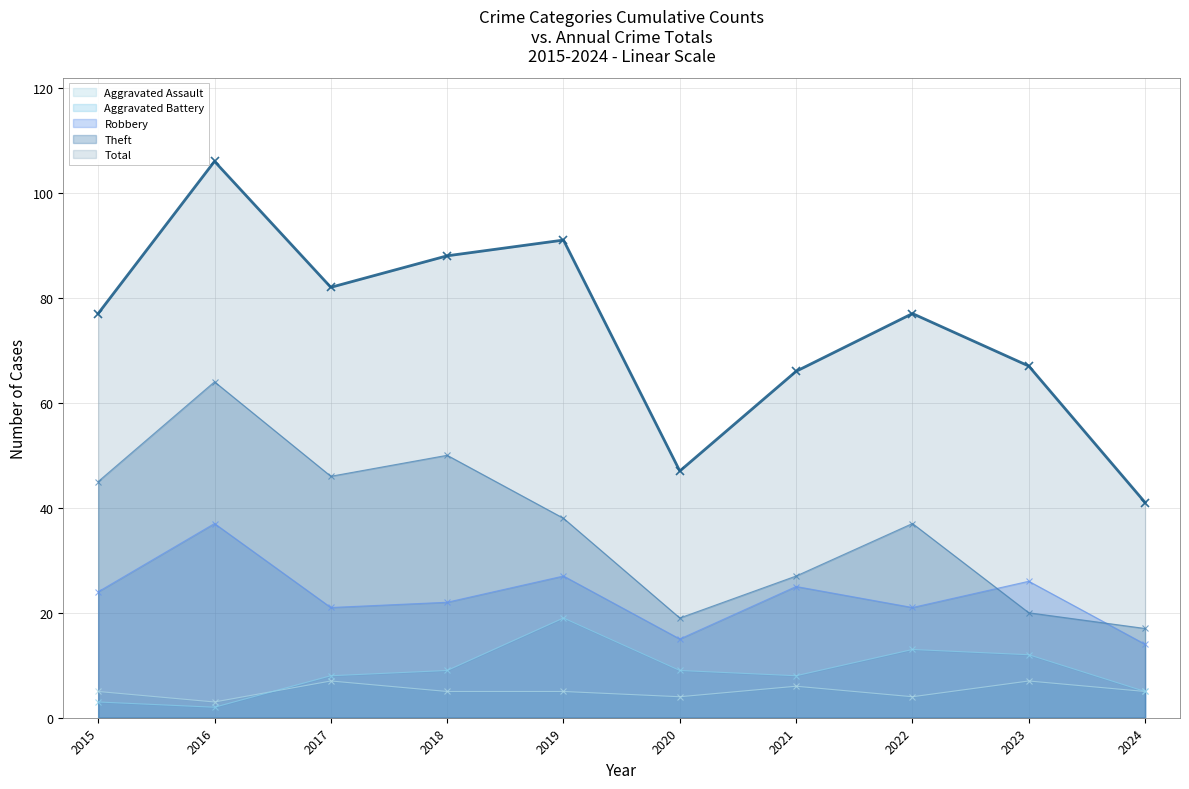

Which series changed the most between 2019 and 2023?

Total